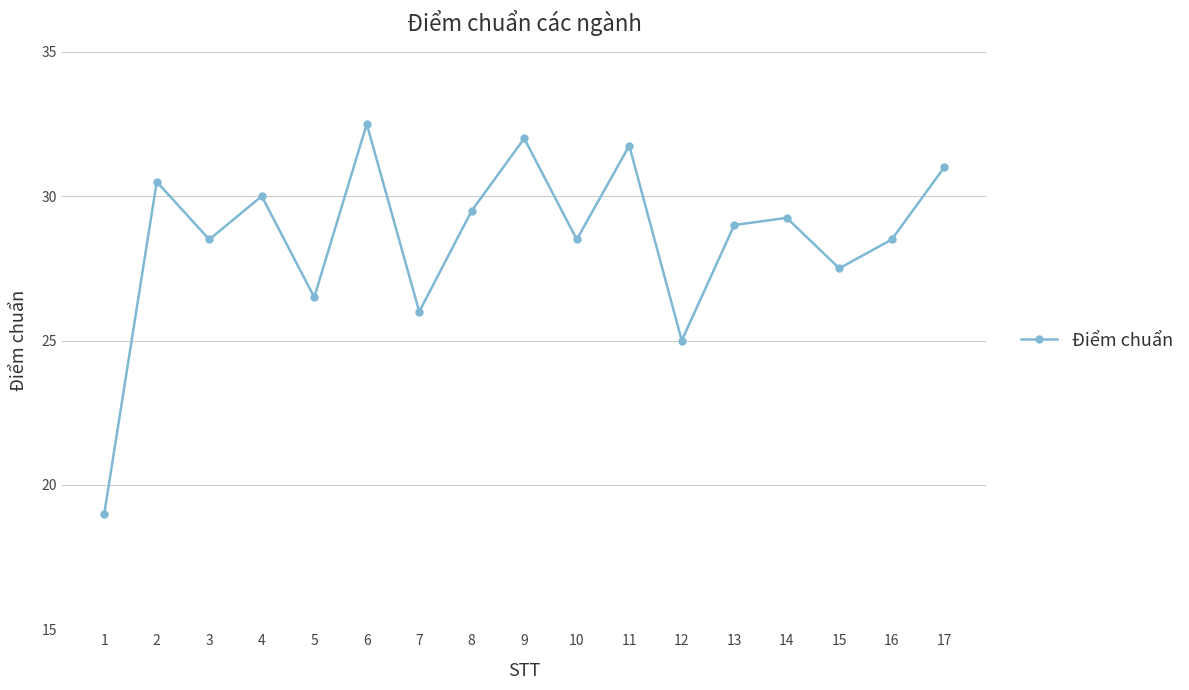

The chart shows a value of 29.5 at 8. True or false?

True